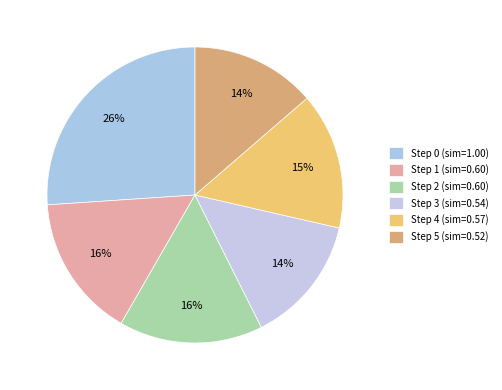

To the nearest percent, what percentage of the pie is Step 5?

14%